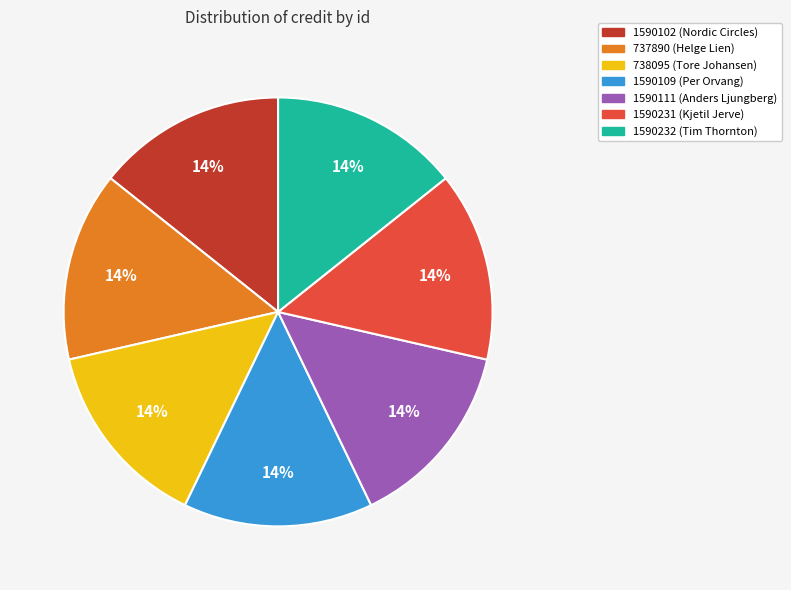

Count the number of slices in the pie.

7